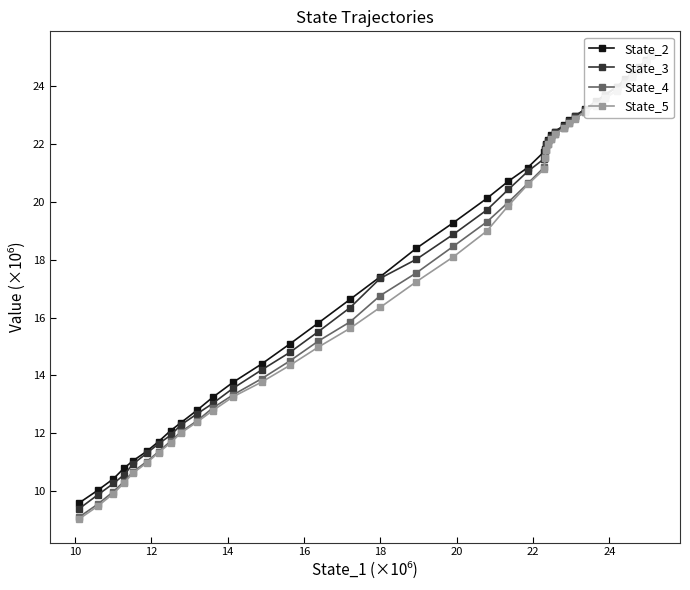

True or false: State_5 and State_4 cross at least once.

False